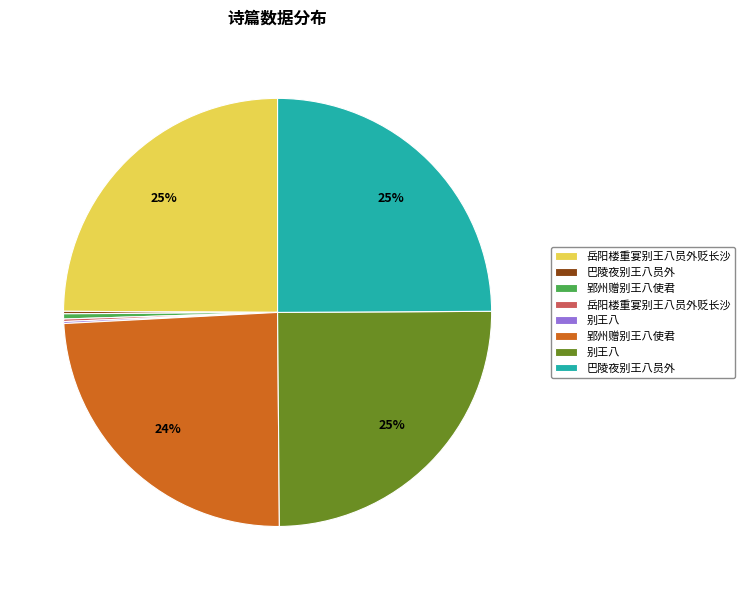

Is there any slice that represents more than half of the pie?

No